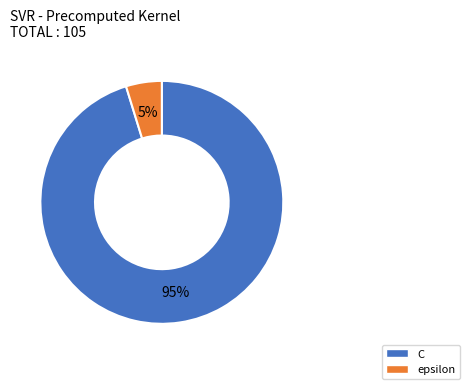

Which has a higher value, epsilon or C?

C